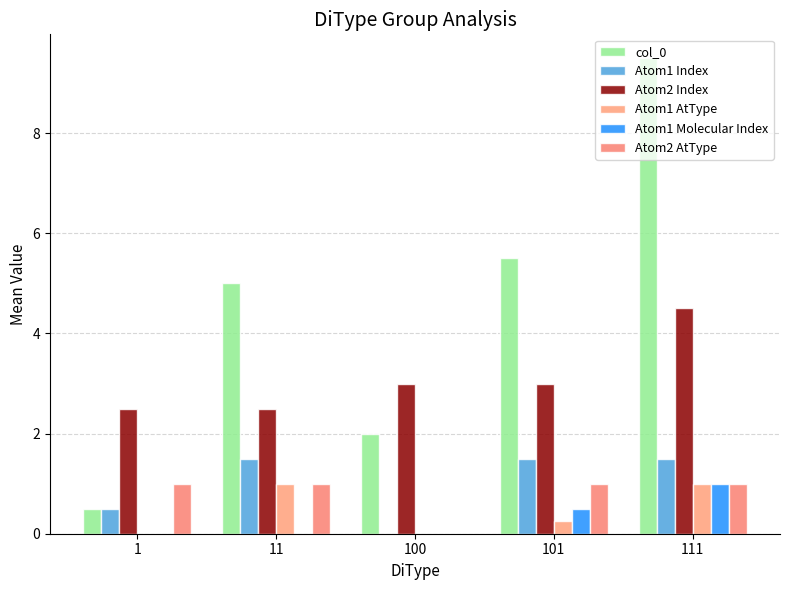

The value of Atom1 Index at 100 is -0.7. True or false?

False